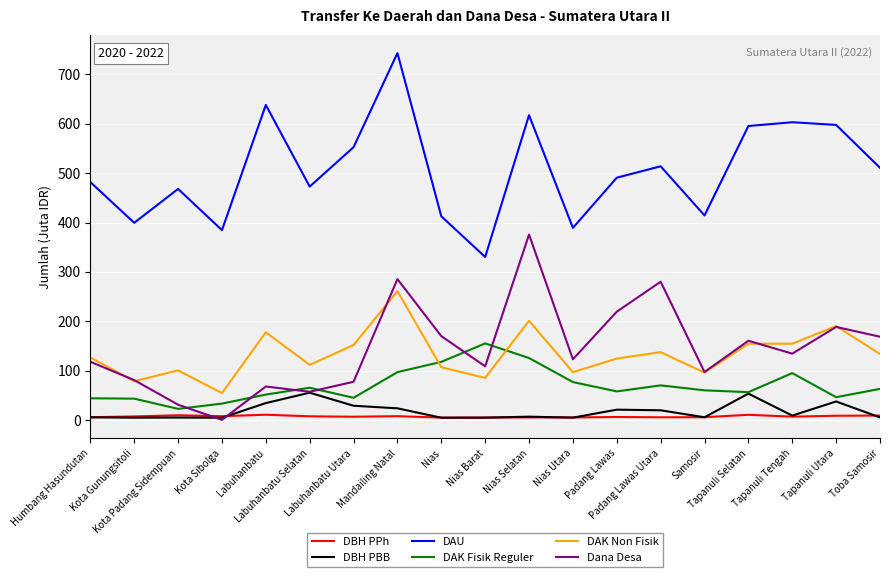

Which series has the largest total across all categories?

DAU